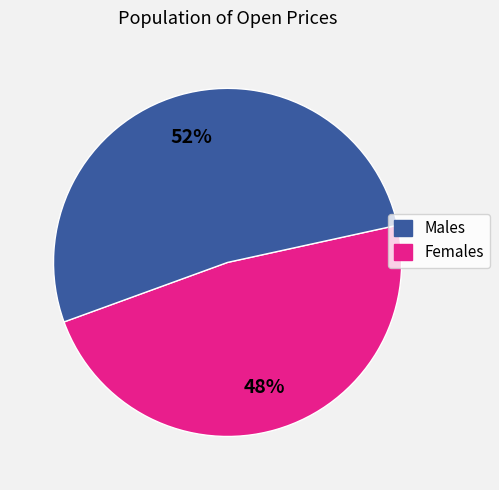

To the nearest percent, what is the average slice percentage?

50%